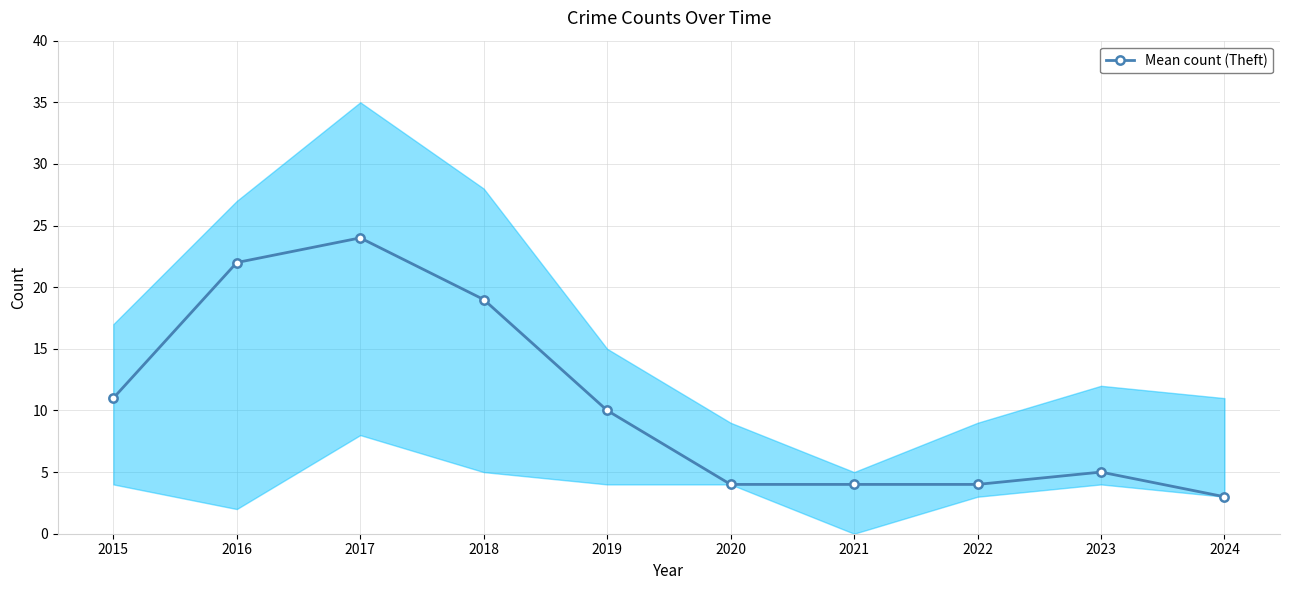

How many points are higher than both their immediate neighbors (excluding endpoints)?

2